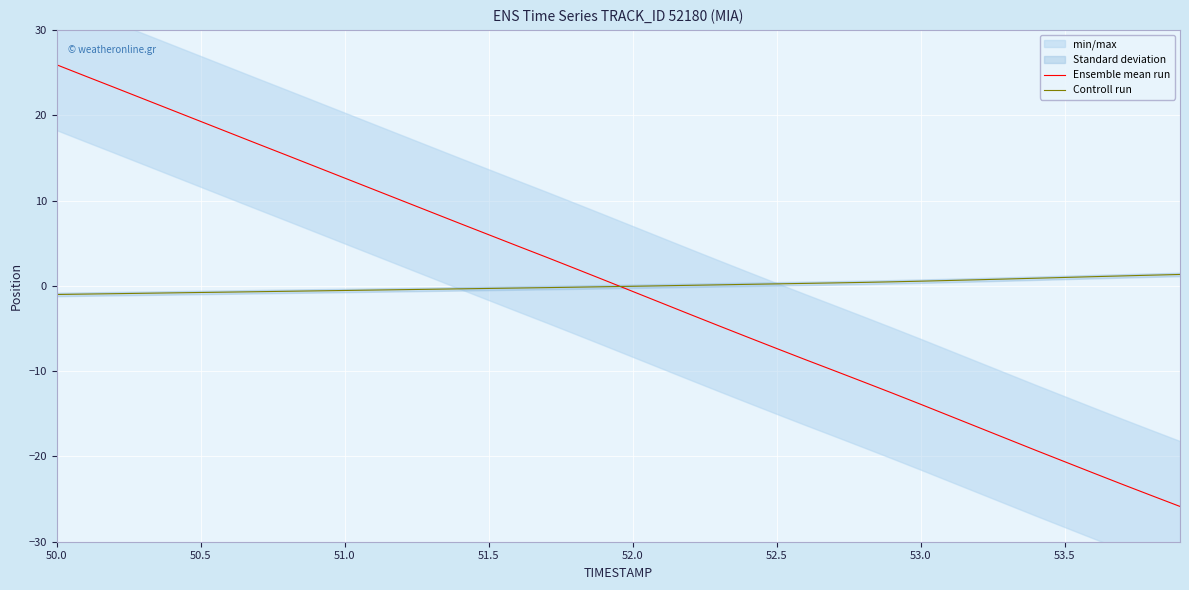

What is the highest value of the Controll run series?

1.3